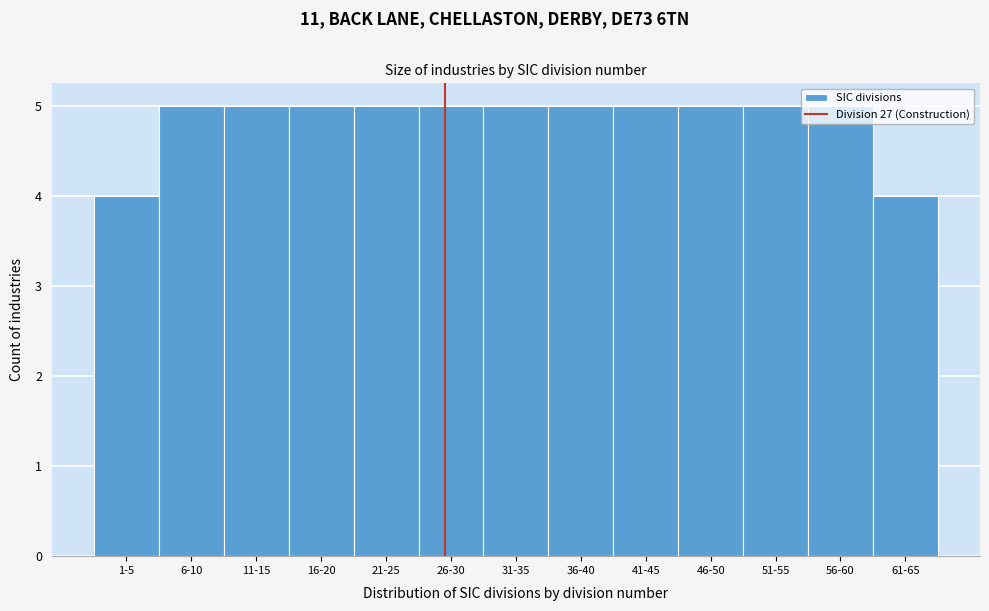

What is the average value?

5